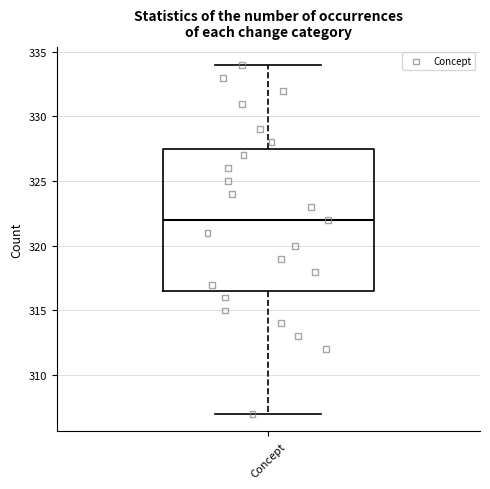

Where is the lower edge of the box for Concept on the y-axis? The values are not printed on the chart, so give them approximately, as read against the axis.

316.5